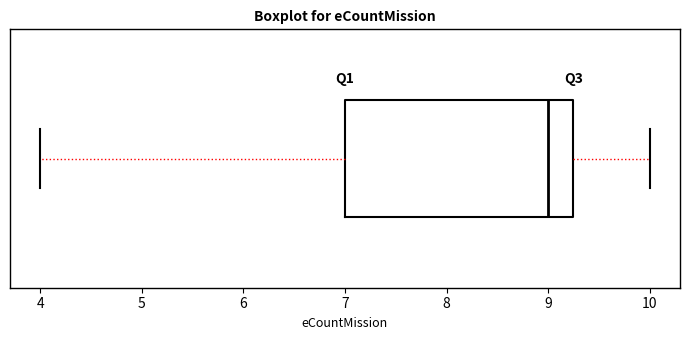

Transcribe this box plot: give where the median line is, the range the box spans, and where the two whiskers end, as read against the x-axis. The values are not printed on the chart, so give them approximately, as read against the axis.

median 9.0, box 7.0 to 9.3, whiskers 4.0 to 10.0